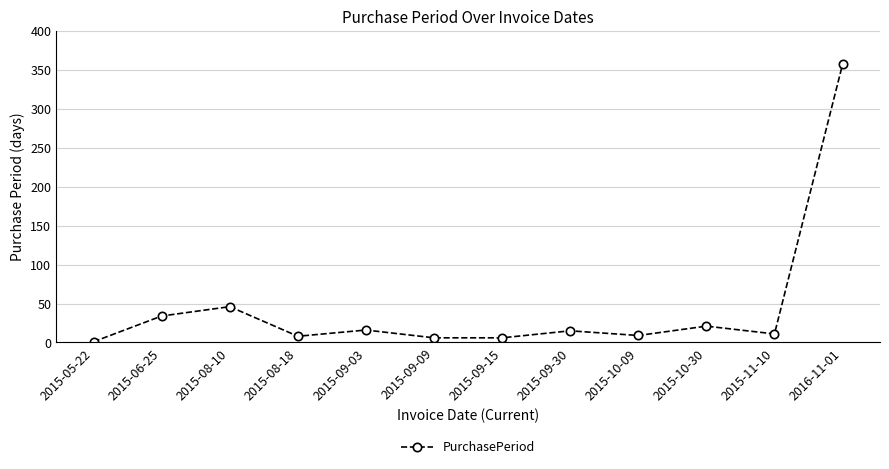

Is it true that the value at 2016-11-01 is 205?

False